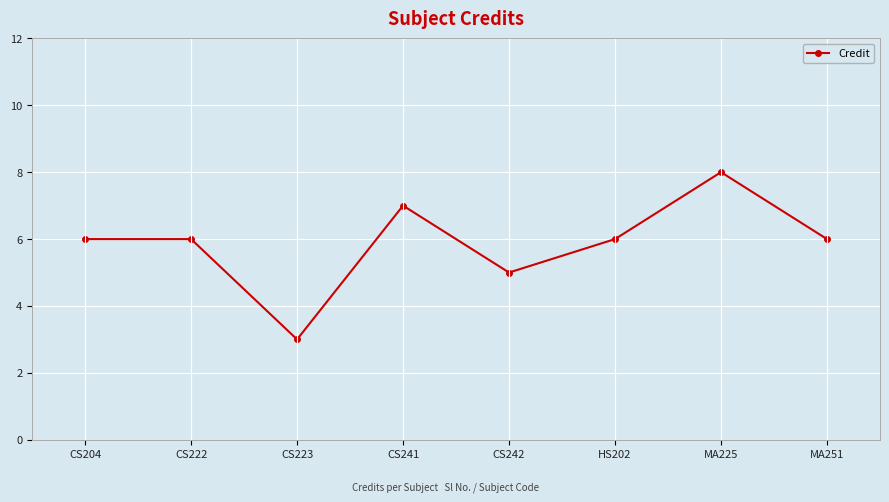

What is the difference between the values at CS222 and CS223?

3